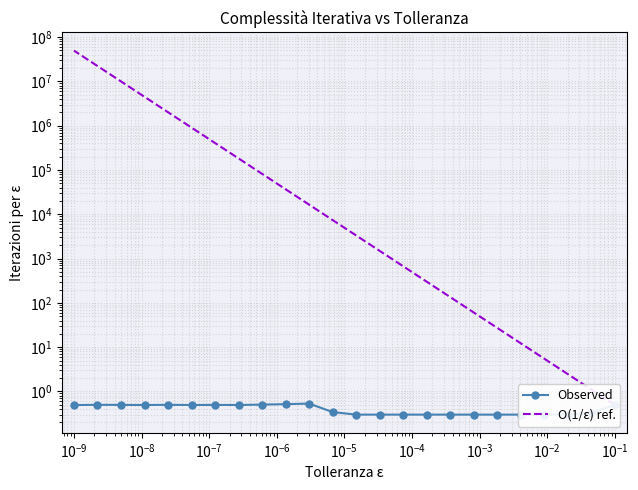

True or false: Observed and O(1/ε) ref. cross at least once.

False